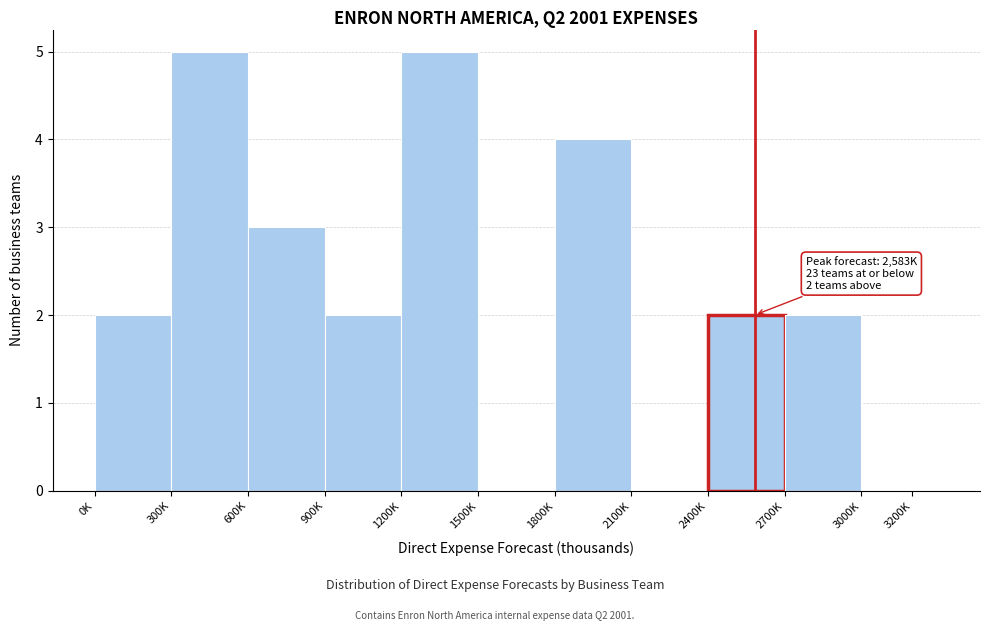

Reading left to right, list all the values displayed in this chart.

0K=2	300K=5	600K=3	900K=2	1200K=5	1500K=0	1800K=4	2100K=0	2400K=2	2700K=2	3200K=0